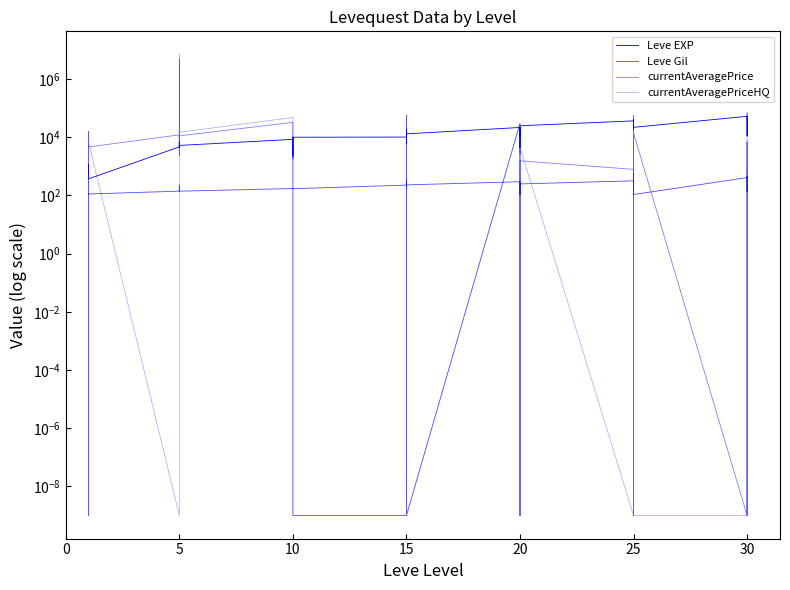

The Leve Gil series shows 107.0 at 20. True or false?

True